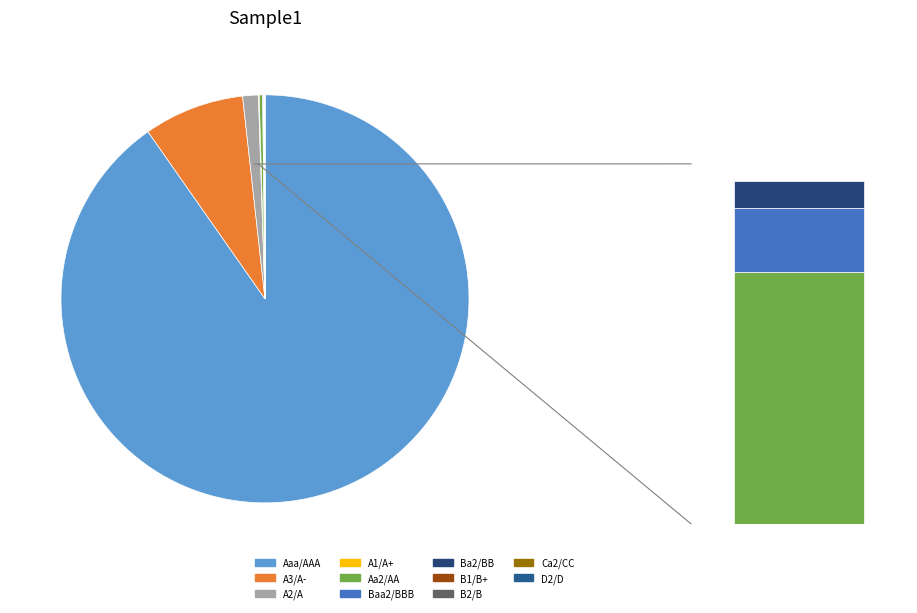

To the nearest percent, what is the difference between the B2/B and Aaa/AAA slice percentages?

90%